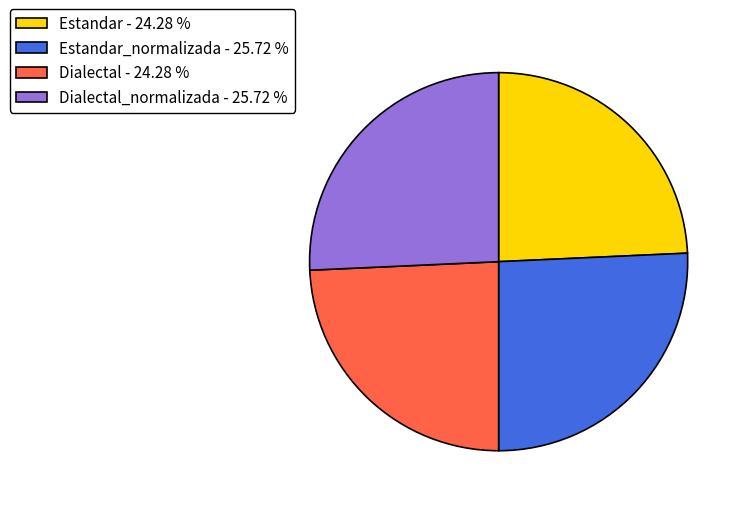

Does Estandar - 24.28 % account for over 50% of the chart?

No